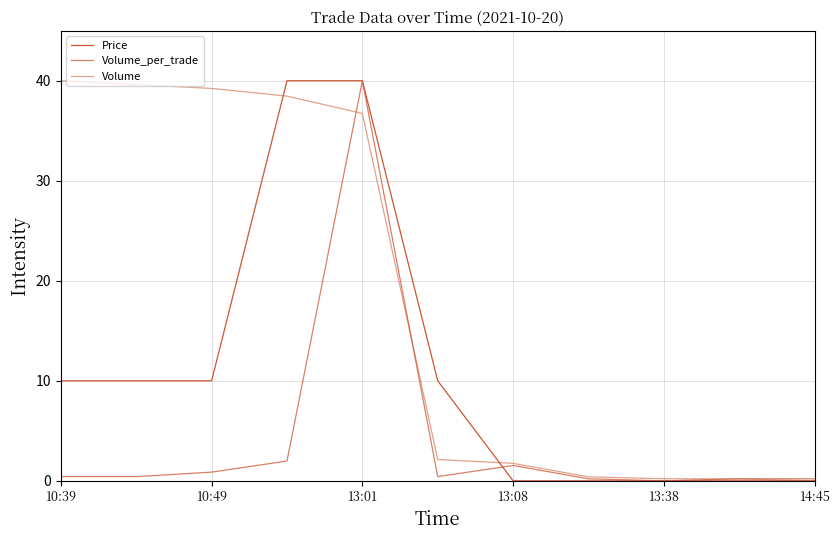

Where is Price nearest to the value 20?

10:39